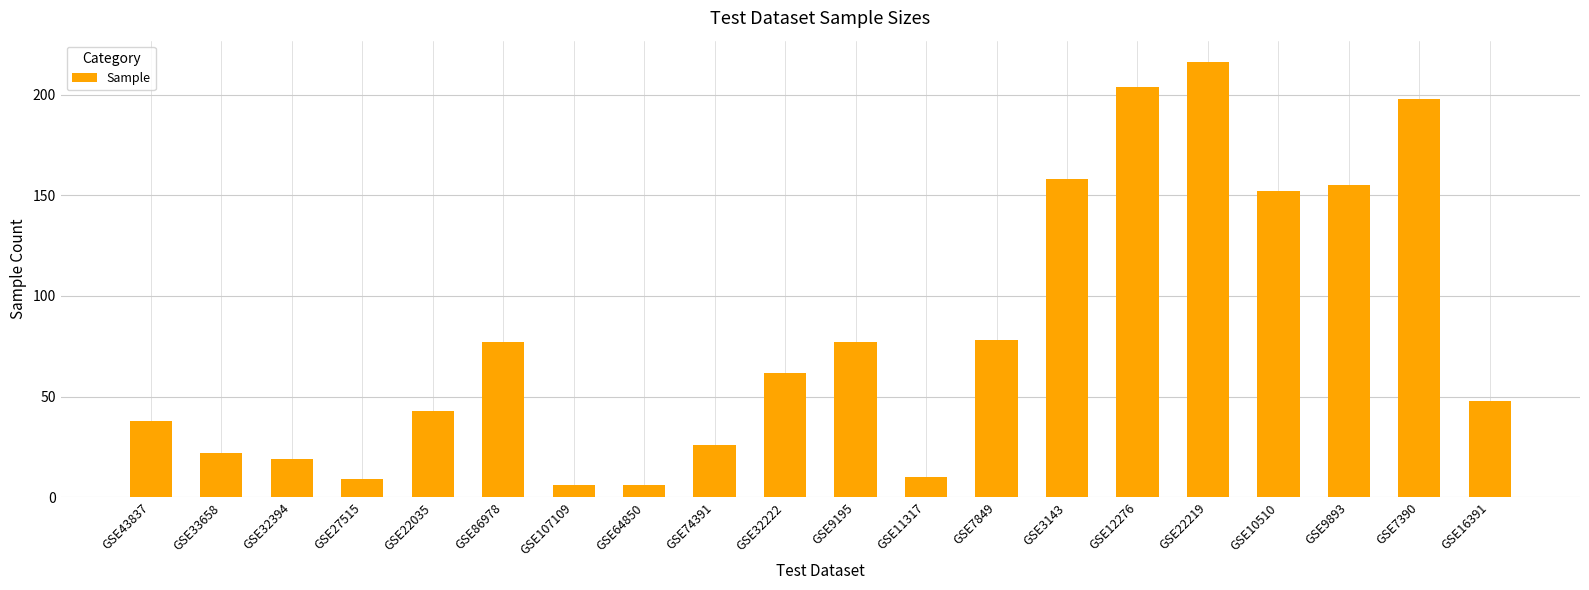

What value does the data have at GSE9893?

155